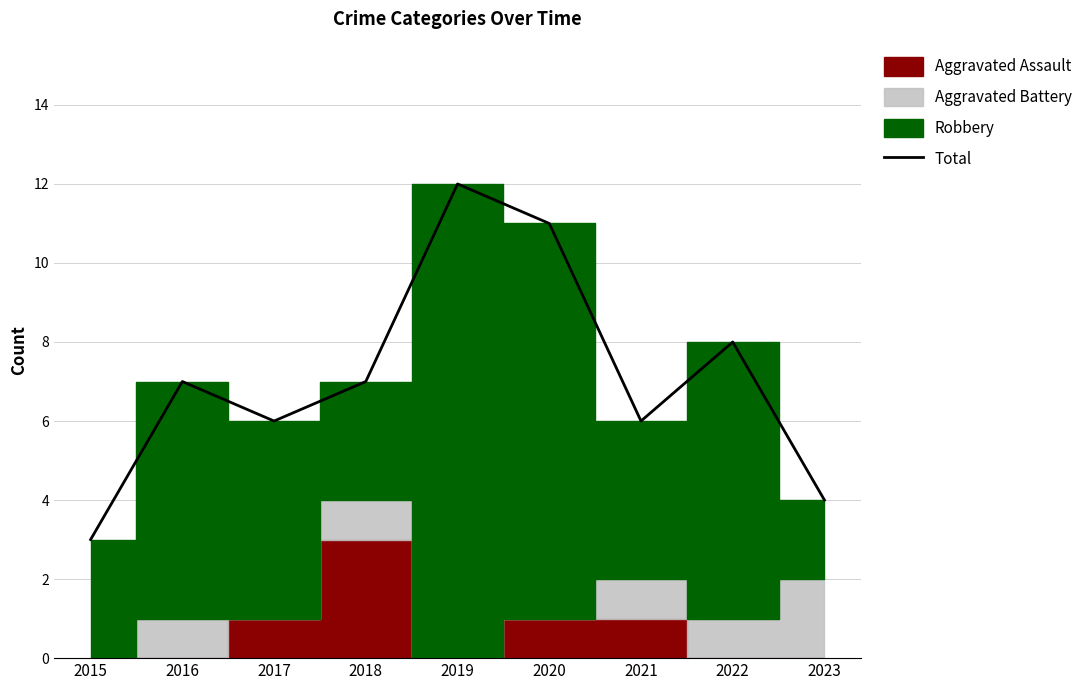

At which label does the data first exceed 7?

2019